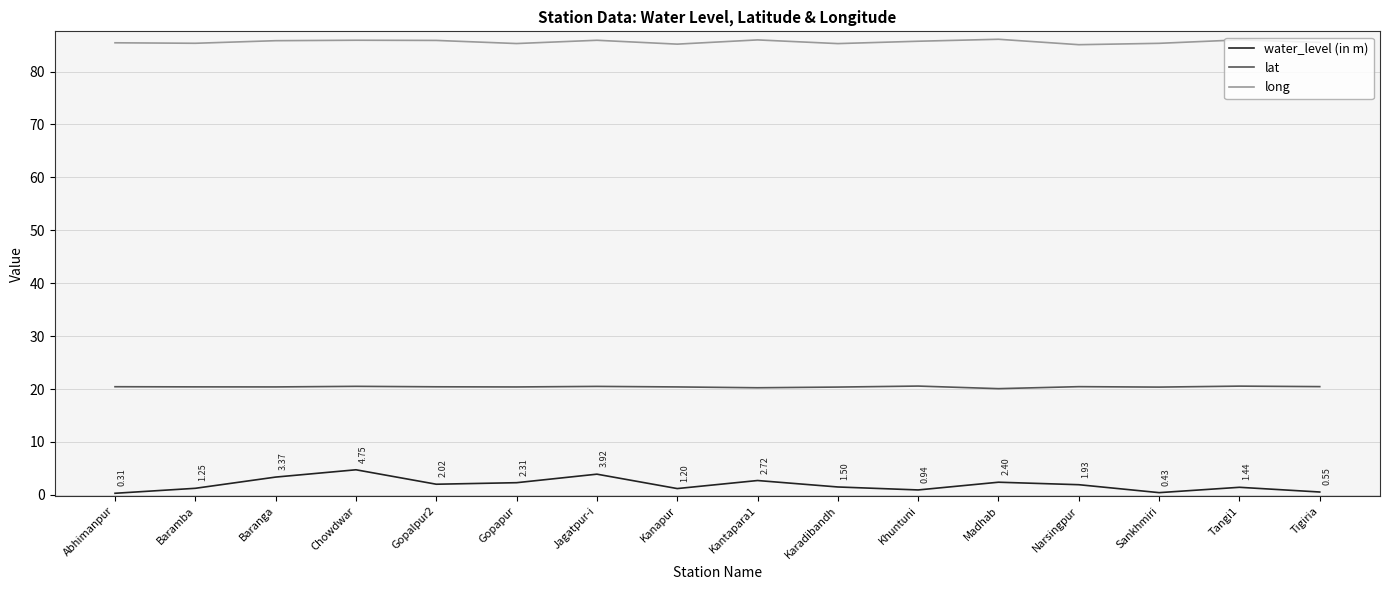

True or false: long and lat cross at least once.

False